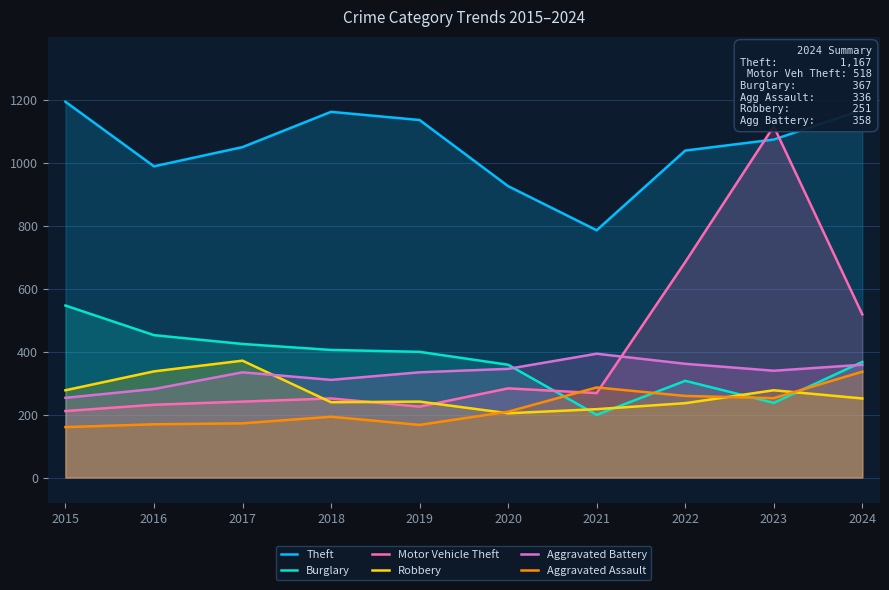

Reading right to left, transcribe all the data shown in this chart.

Theft: 1167	1073	1038	785	925	1135	1161	1049	988	1193
Burglary: 367	237	307	199	358	399	405	424	452	546
Motor Vehicle Theft: 518	1115	684	268	283	225	251	241	231	211
Robbery: 251	277	236	217	204	241	239	371	337	277
Aggravated Battery: 358	339	361	393	345	334	310	334	281	253
Aggravated Assault: 336	252	259	286	209	167	193	172	169	160